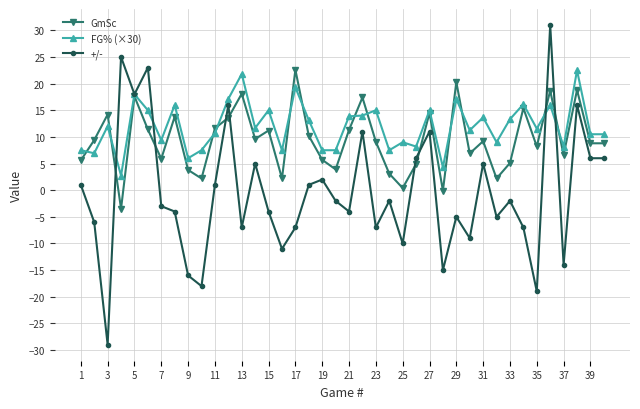

What is the highest value of the GmSc series?

22.6